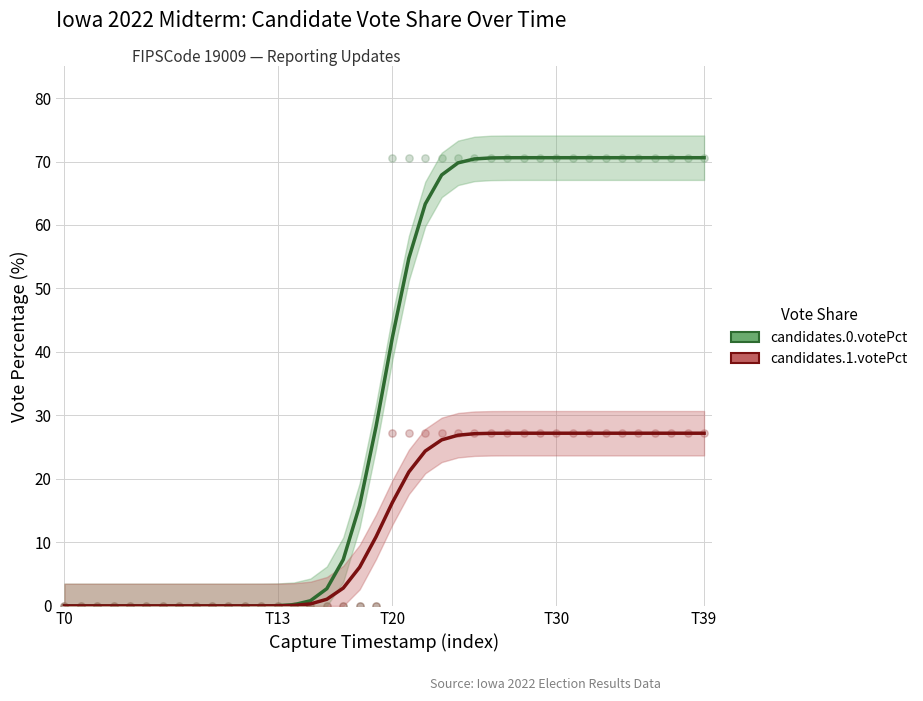

Which series reaches the maximum Y coordinate?

candidates.0.votePct